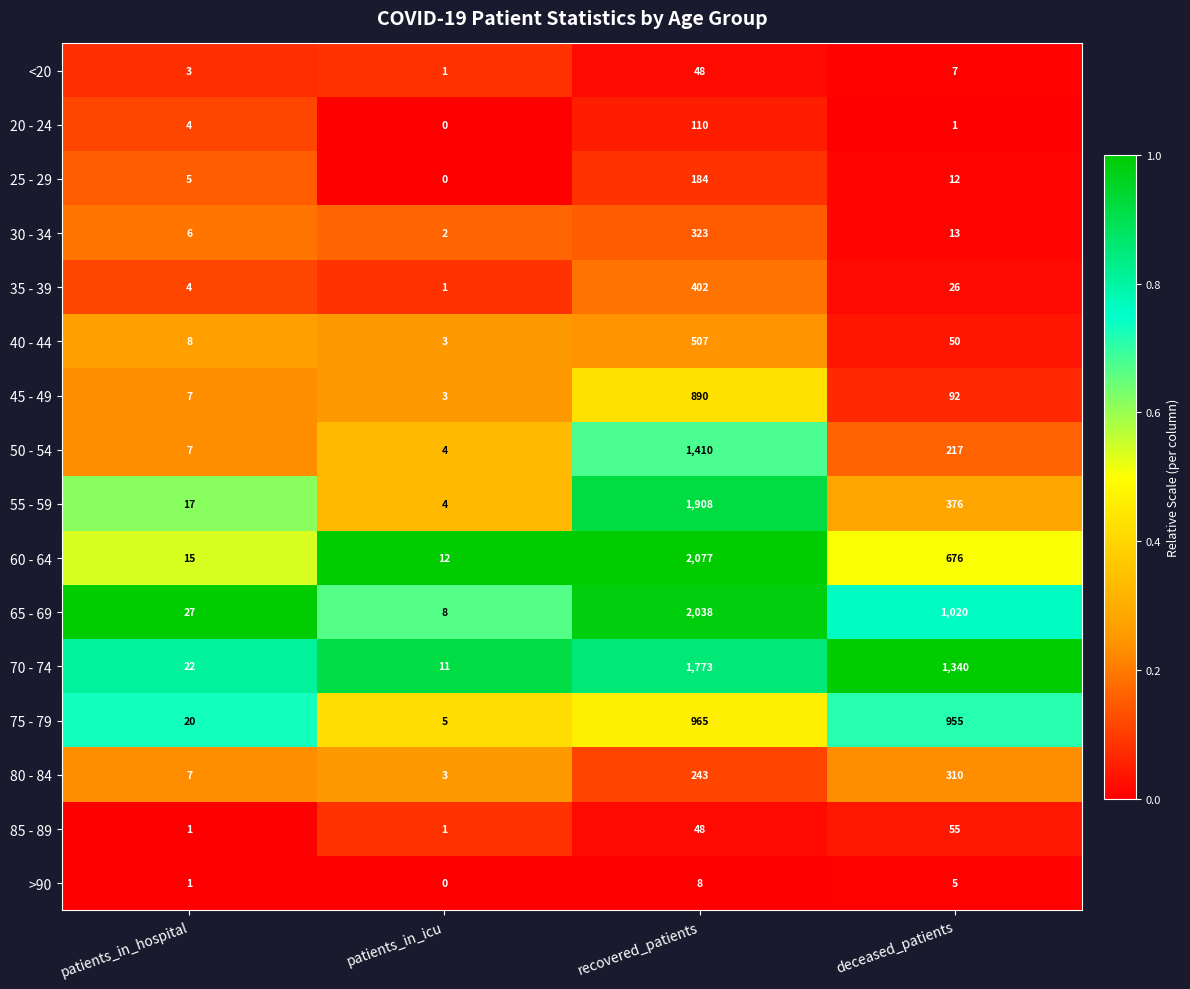

Which series has the largest range (max minus min)?

60 - 64